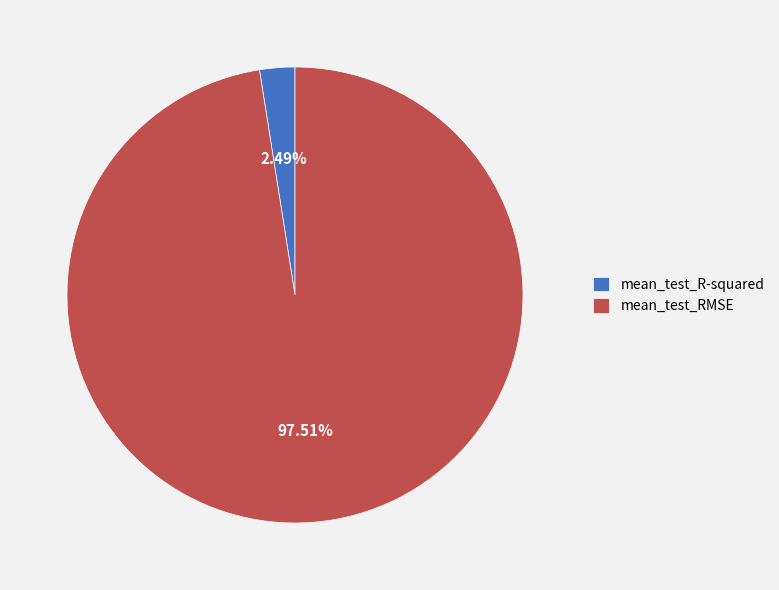

To the nearest percent, what percentage of the pie is mean_test_R-squared?

2%